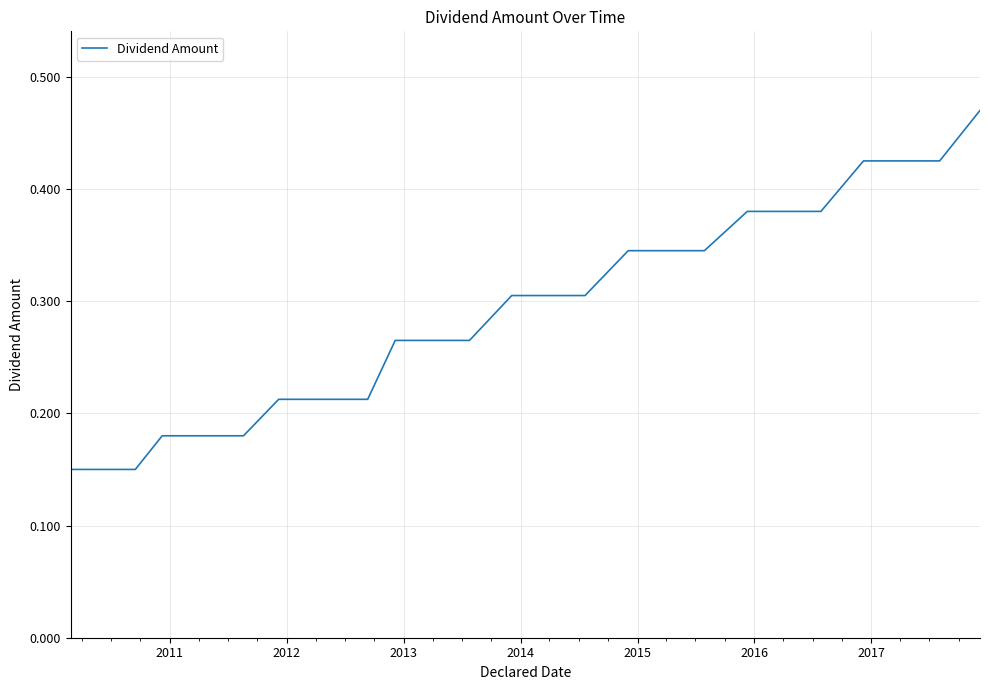

What is the maximum value shown in the chart?

0.5